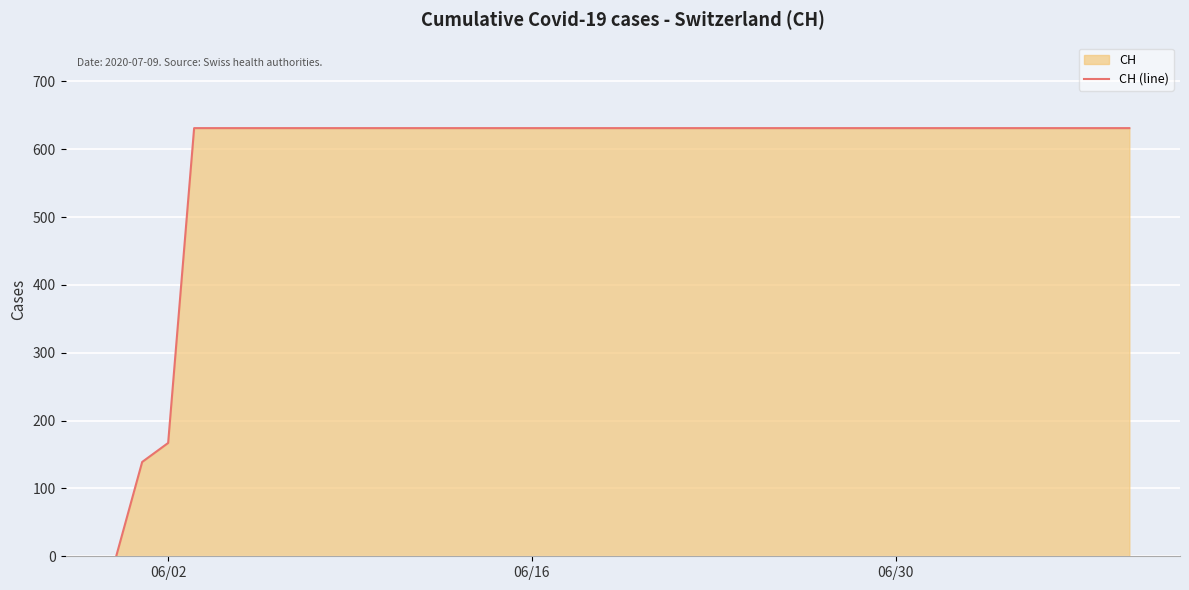

How many values are below 631?

3